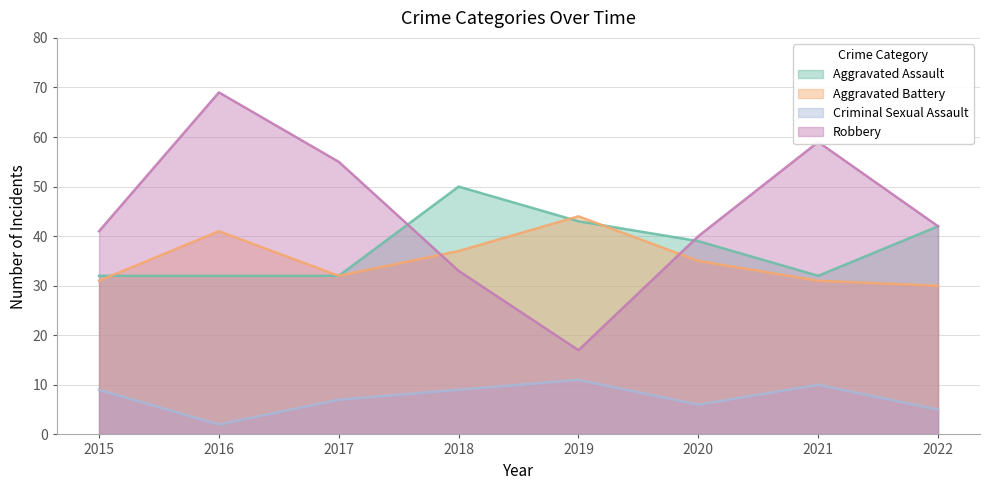

Does the chart have visible grid lines?

Yes